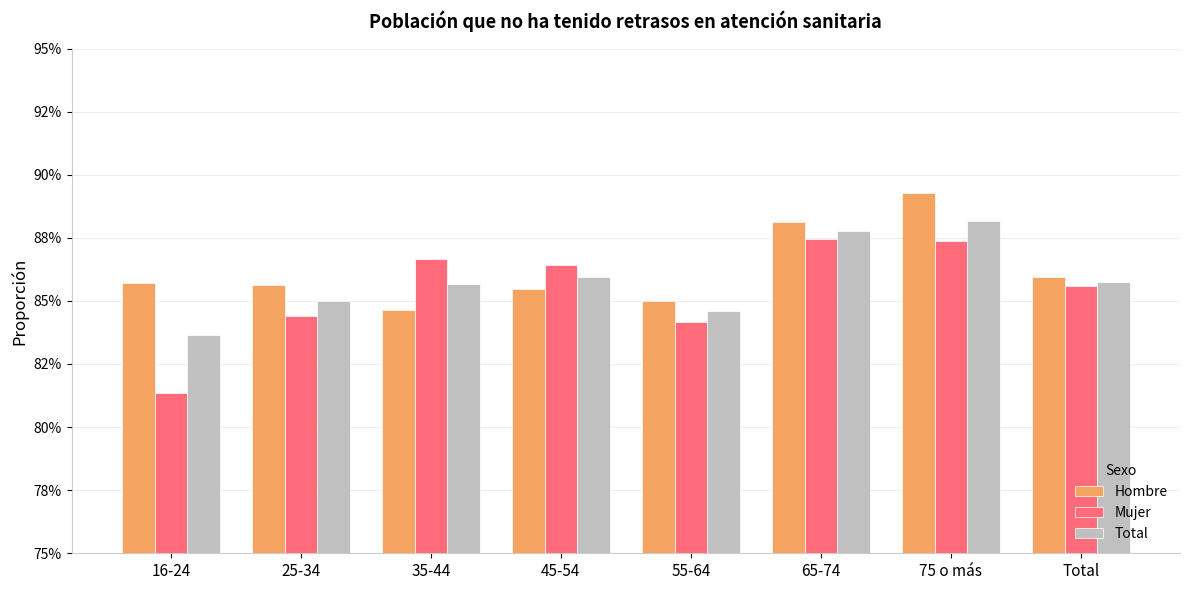

Is the value of Mujer at 55-64 greater than the value of Hombre at 65-74?

No